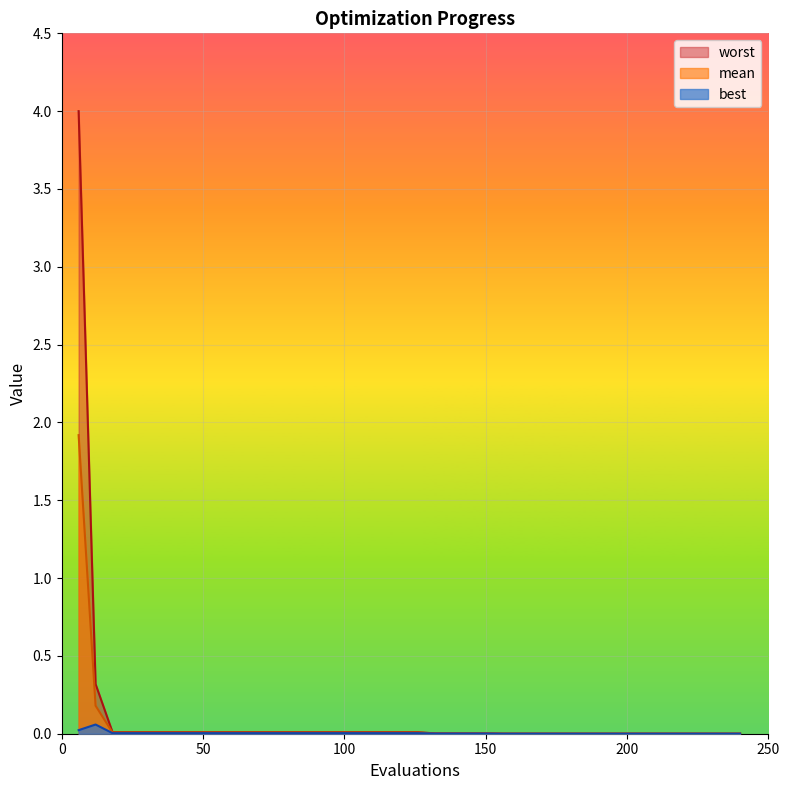

The value of best at 168 is 0.0. True or false?

True